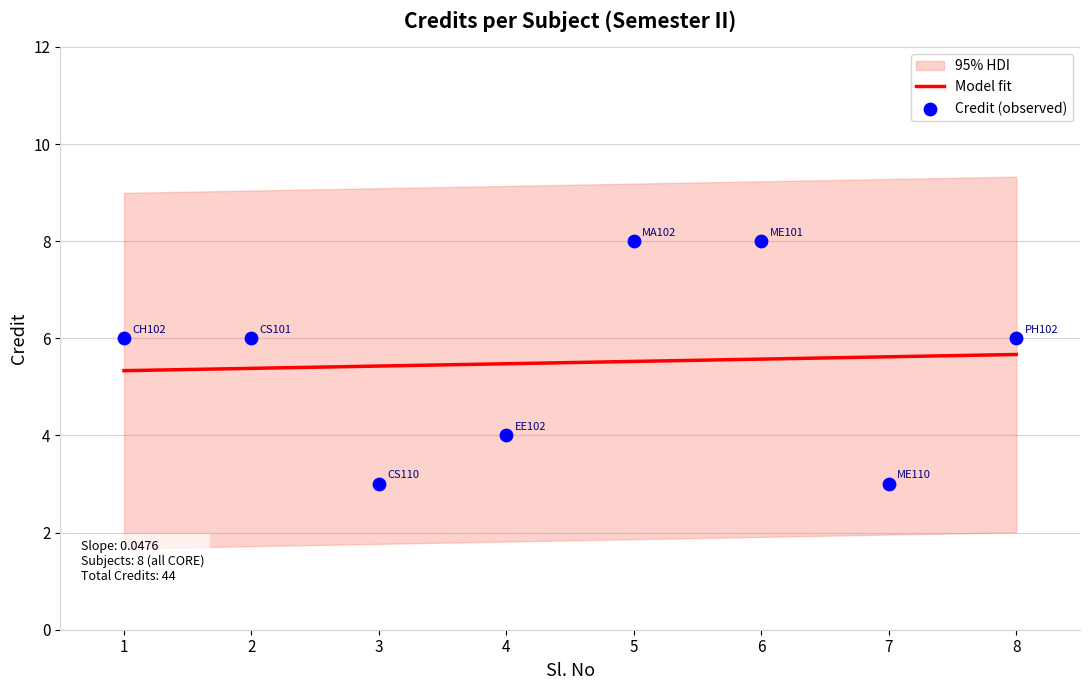

What is the change in value from 4 to 6?

+4